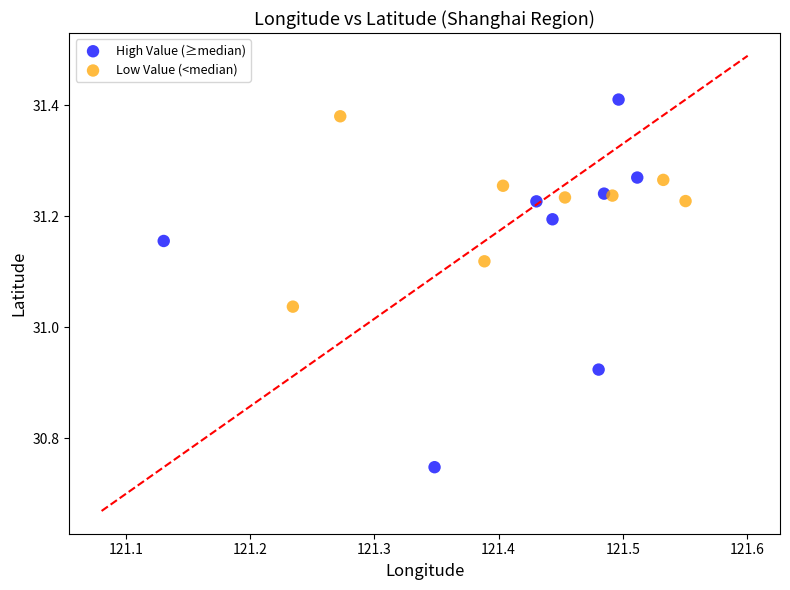

What are all the series names shown in the legend?

High Value (≥median), Low Value (<median)